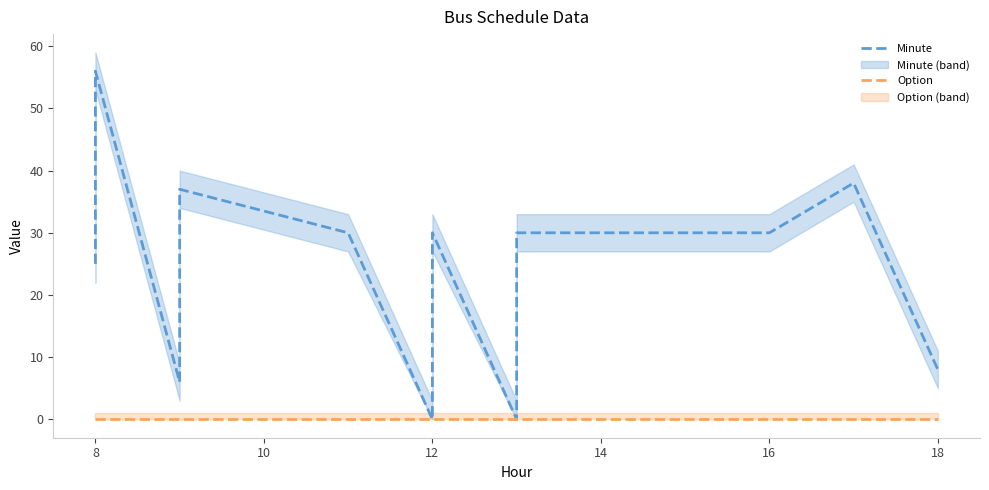

True or false: Minute and Option intersect in this chart.

False